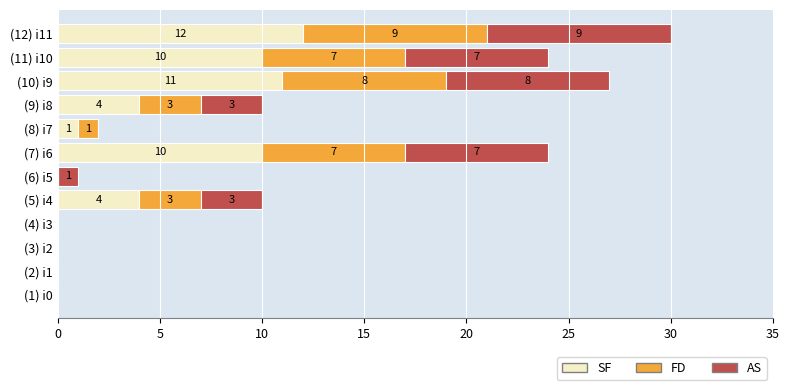

True or false: SF has a value of 0 at (2) i1.

True